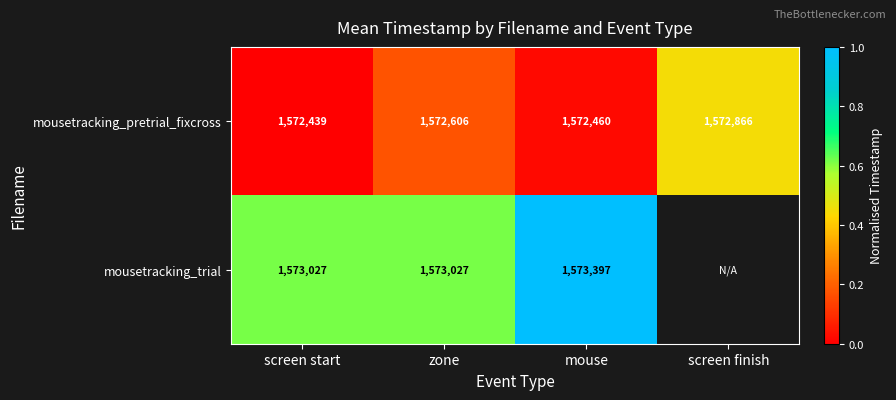

At which label does mousetracking_pretrial_fixcross reach its minimum?

screen start